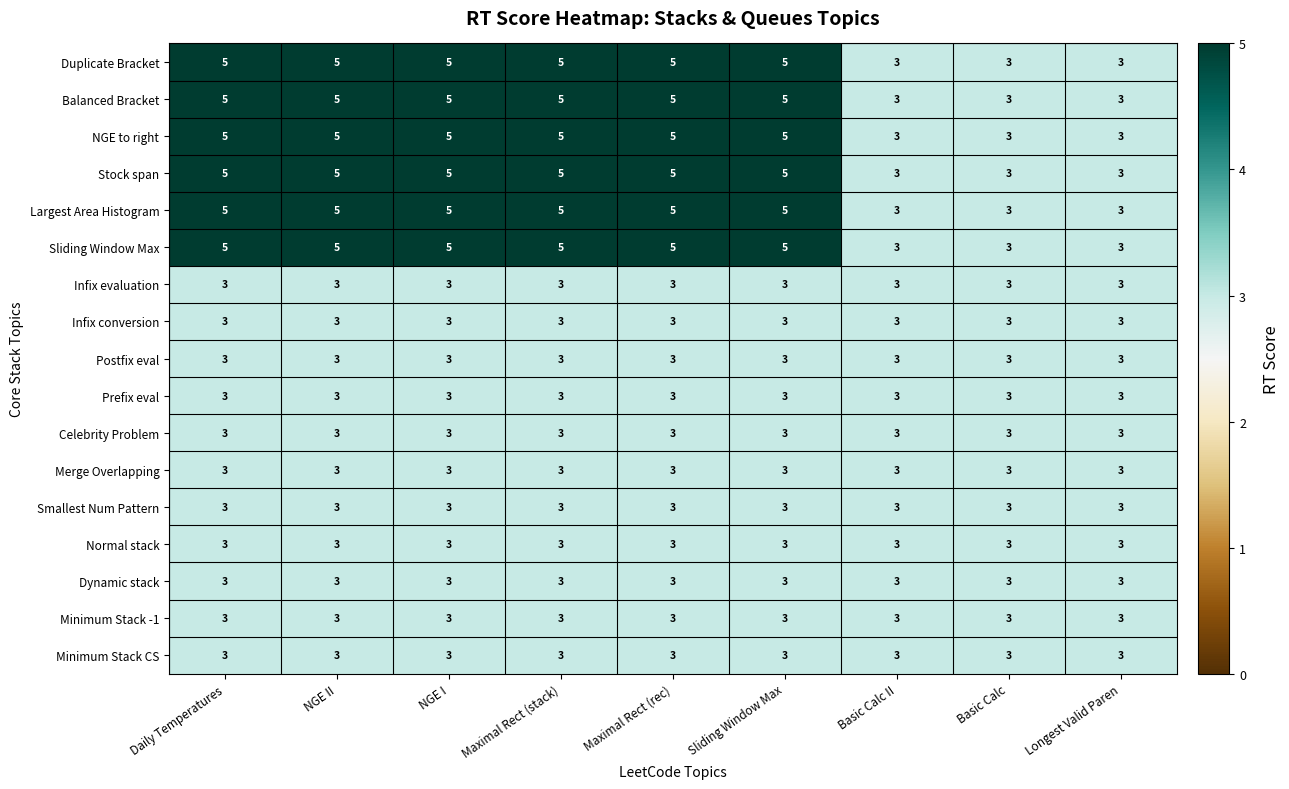

What is the highest value of the Minimum Stack CS series?

3